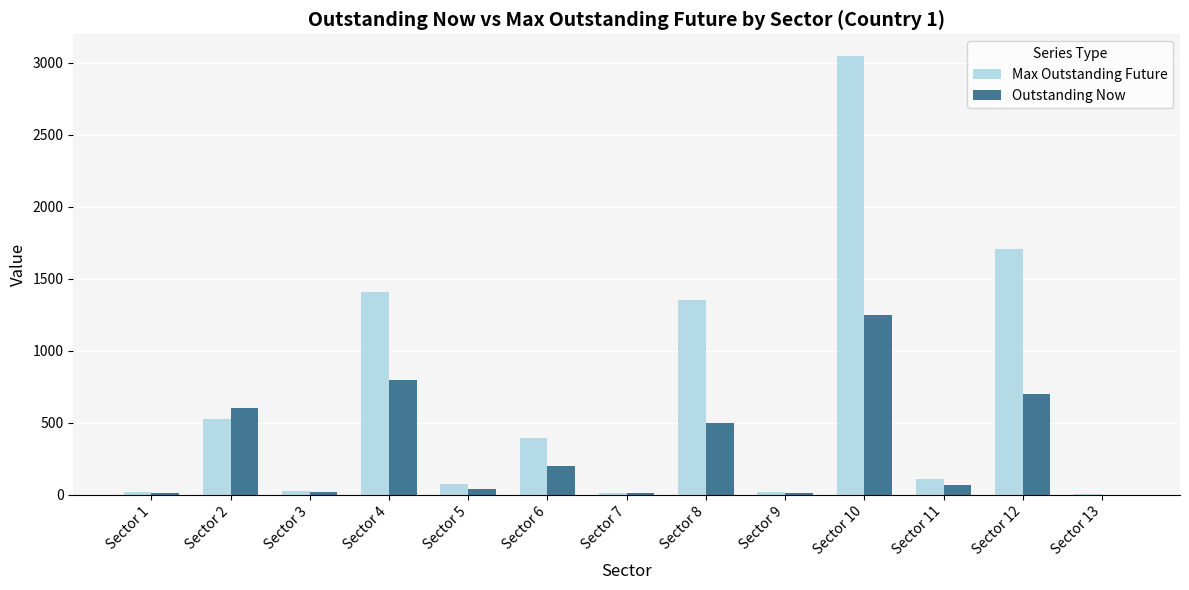

The value of Max Outstanding Future at Sector 12 is 1166.1. True or false?

False